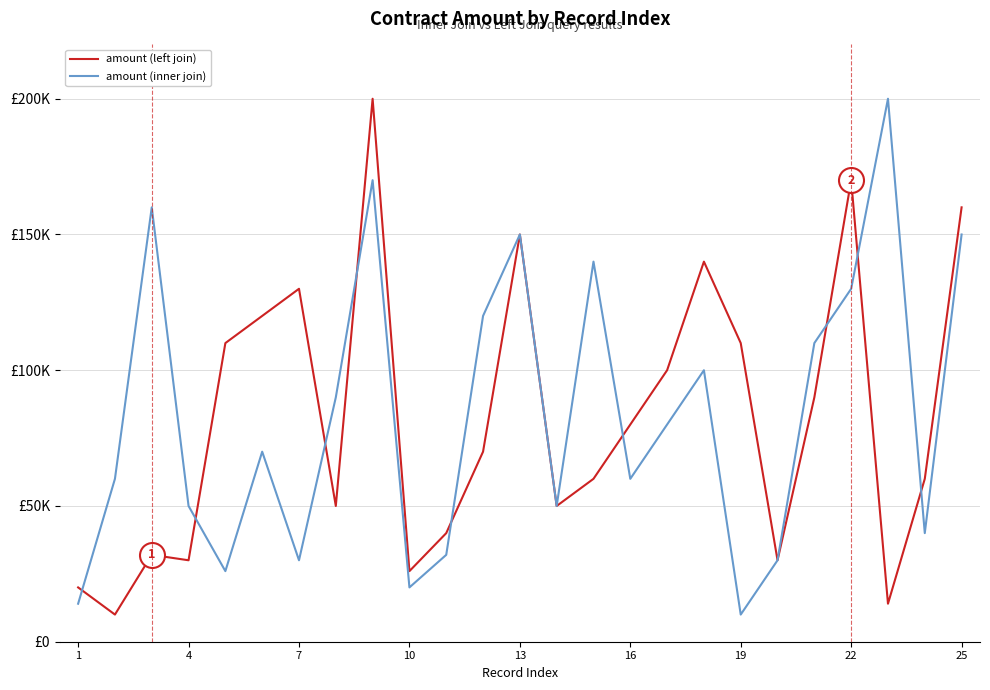

Does the chart have visible grid lines?

Yes